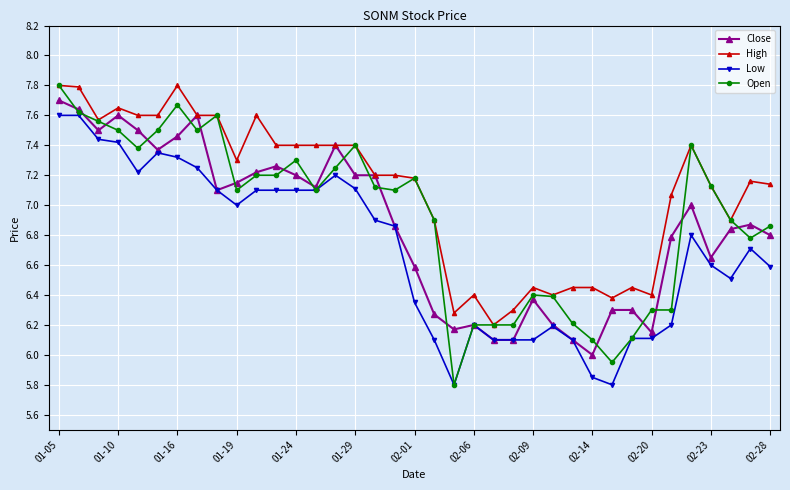

True or false: High and Low cross at least once.

False